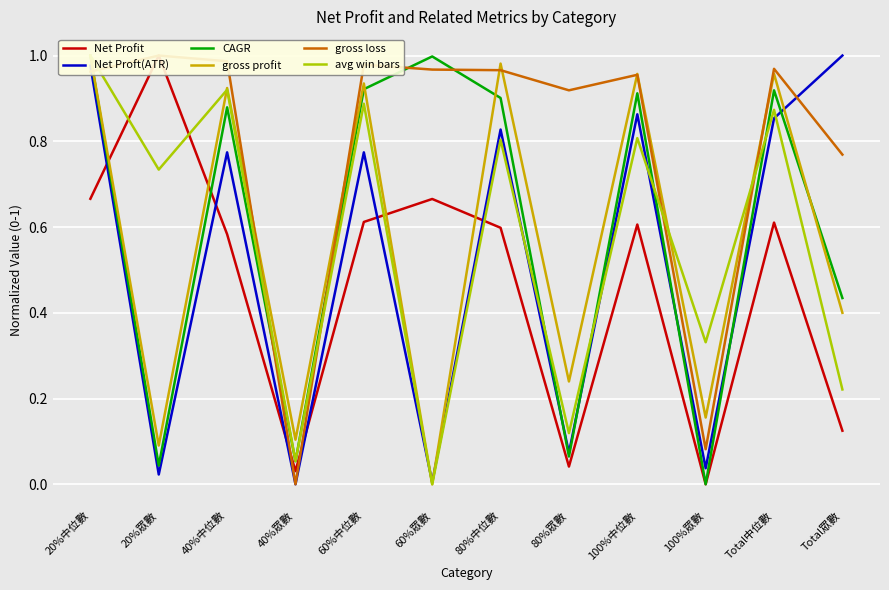

How many categories are shown in the chart?

12